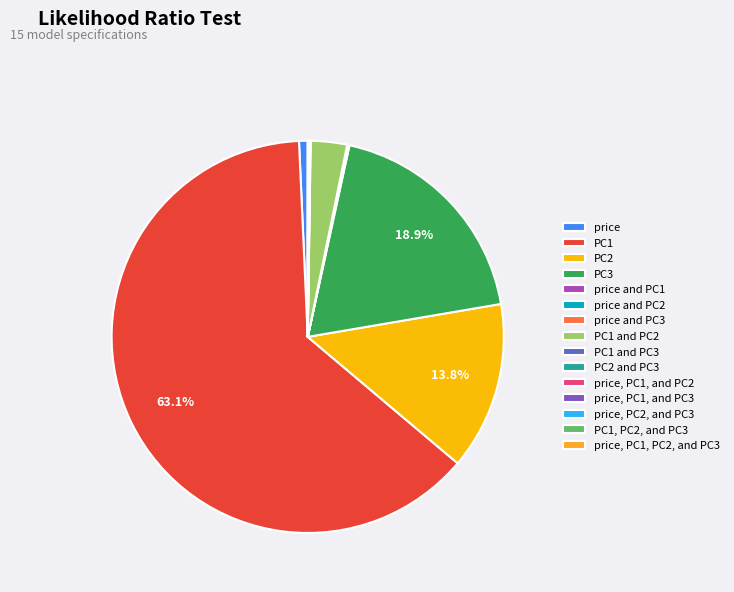

How many segments does this pie chart have?

15